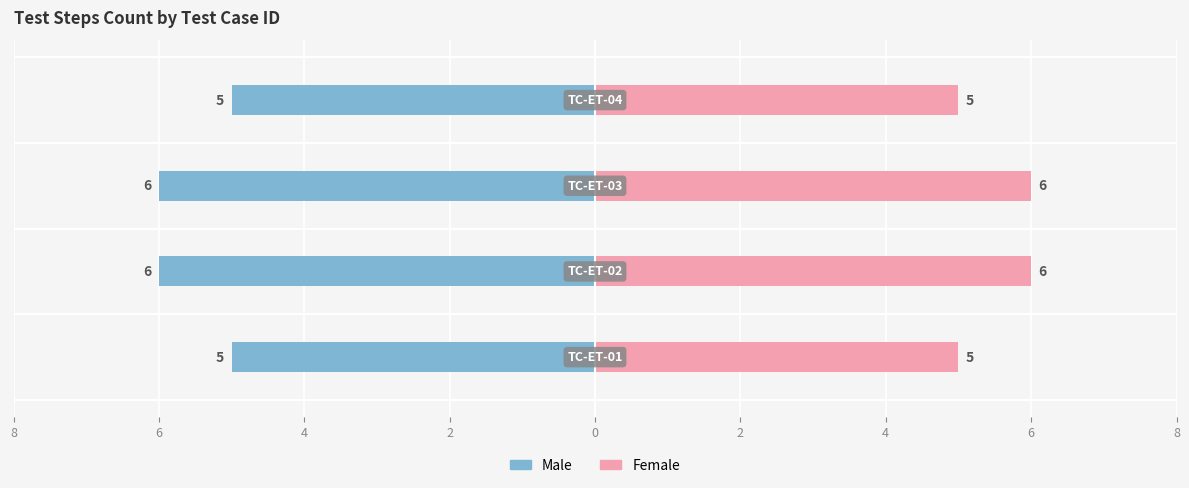

What is the greatest value displayed?

6